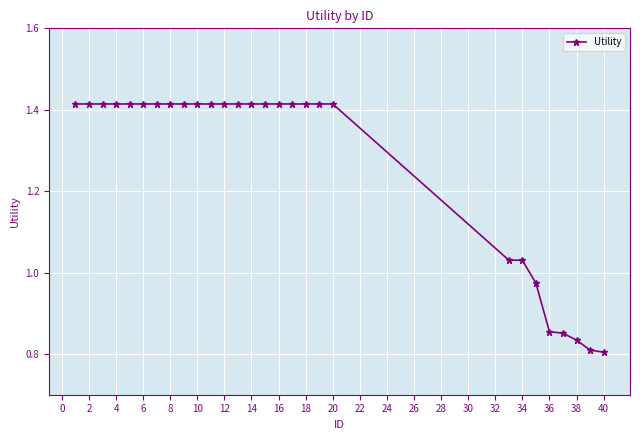

What is the average value?

1.3